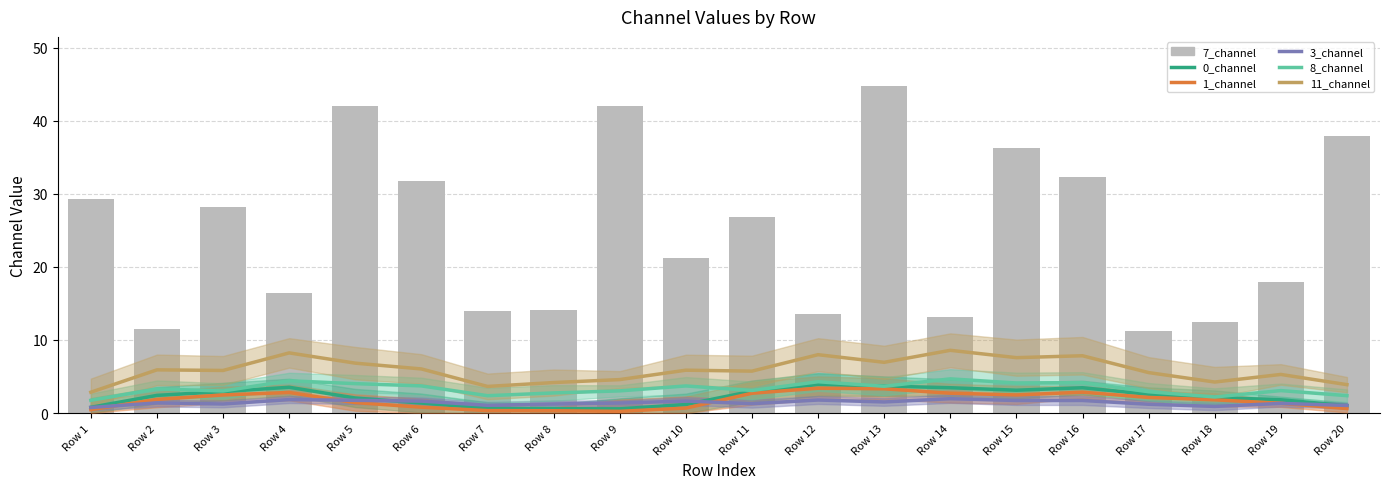

Where does the 0_channel series first go above 2?

Row 2